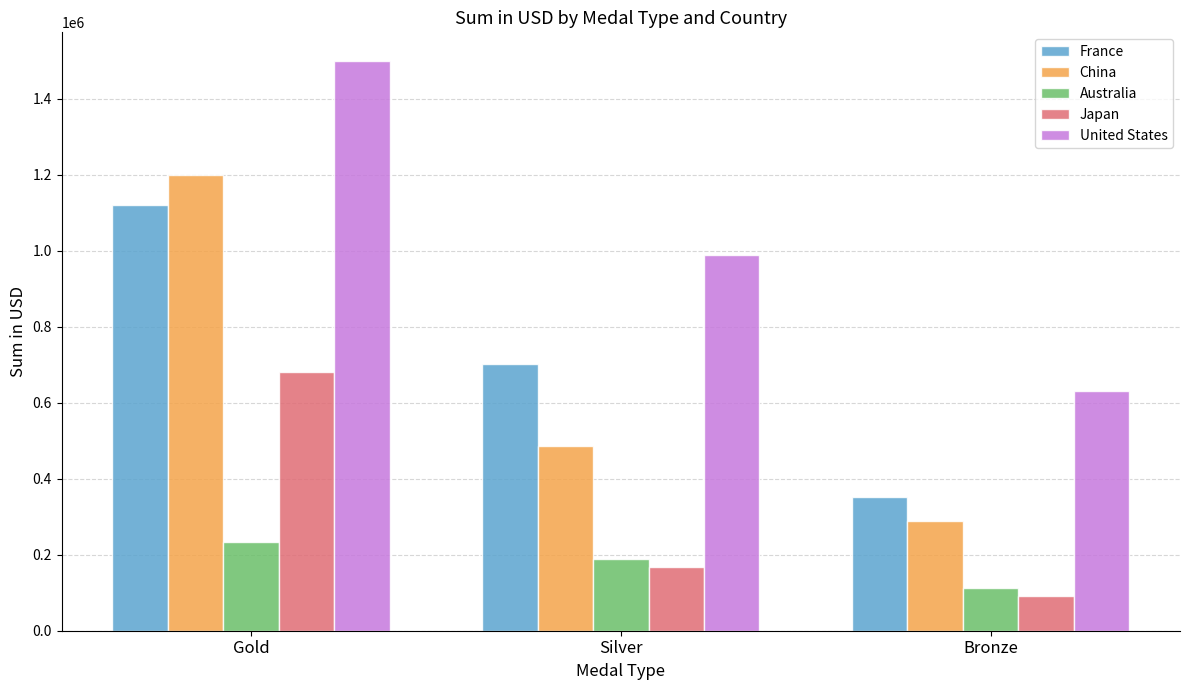

How many values in the Australia series are below 190000?

1